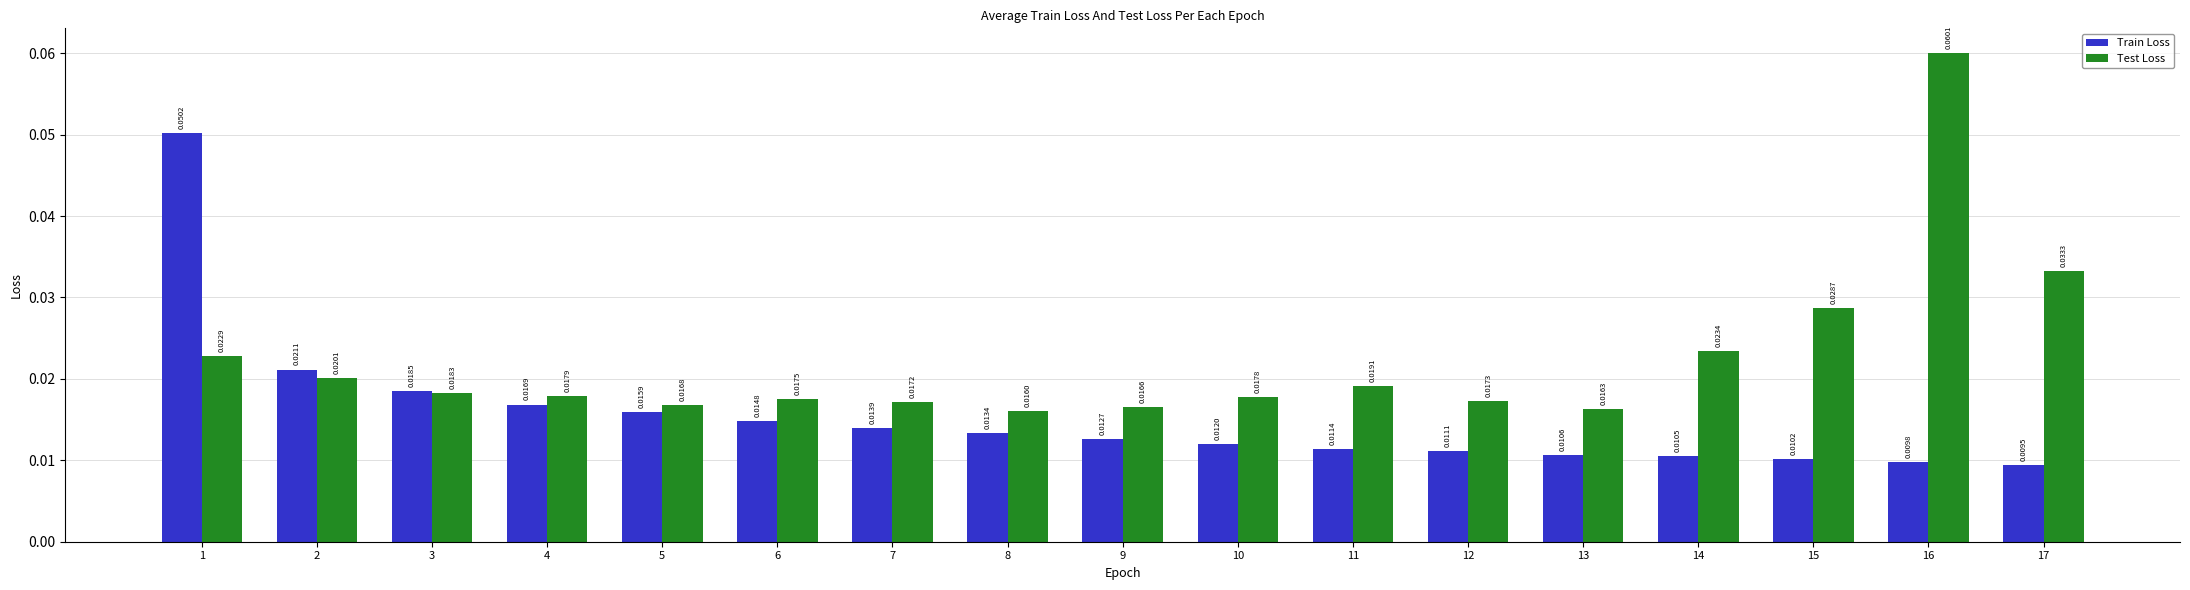

List the labels in order of Train Loss value, largest first.

1, 2, 3, 4, 5, 6, 7, 8, 9, 10, 11, 12, 13, 14, 15, 16, 17